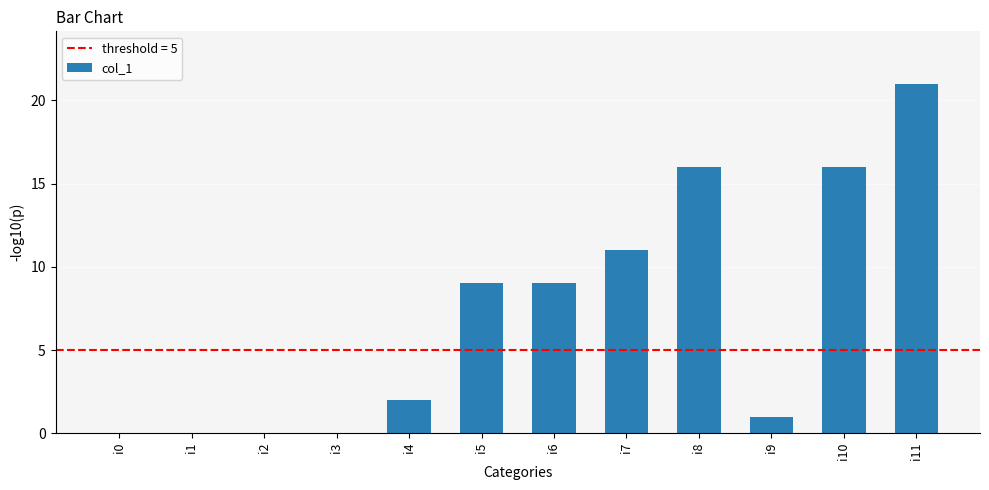

What is the greatest value displayed?

21